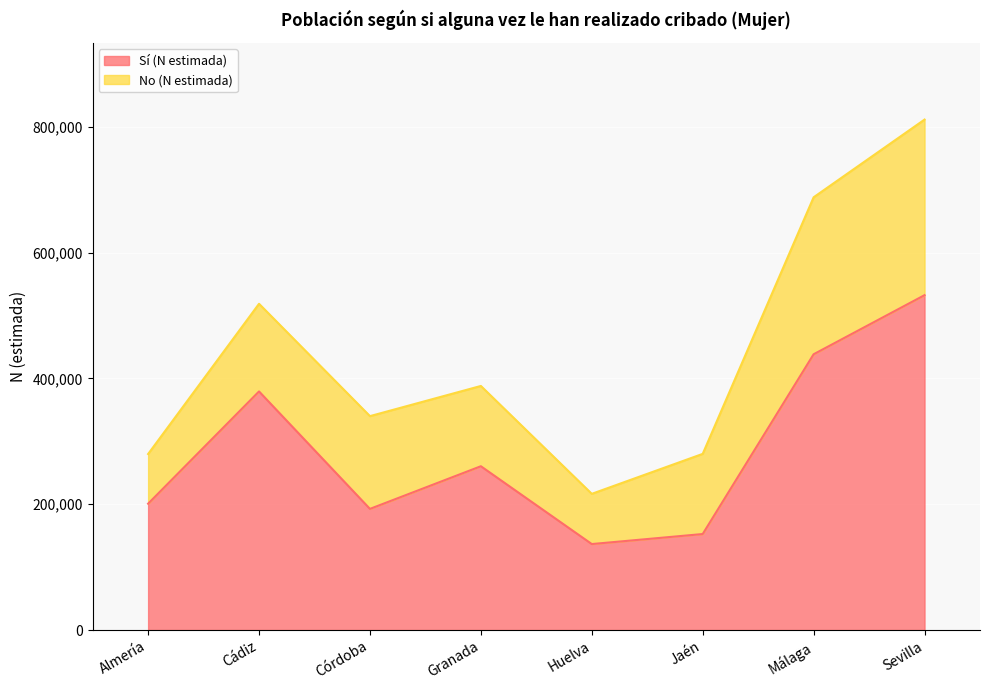

The value at Córdoba is 192571. True or false?

True